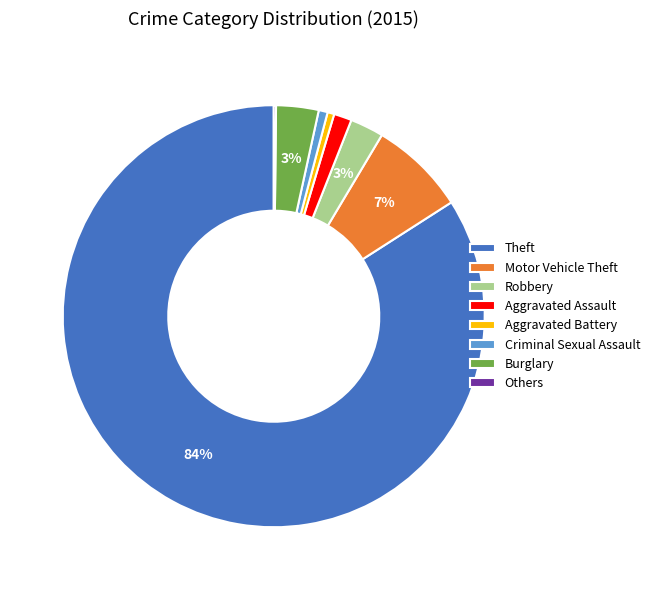

The Theft slice represents 84% of the pie. True or false?

True